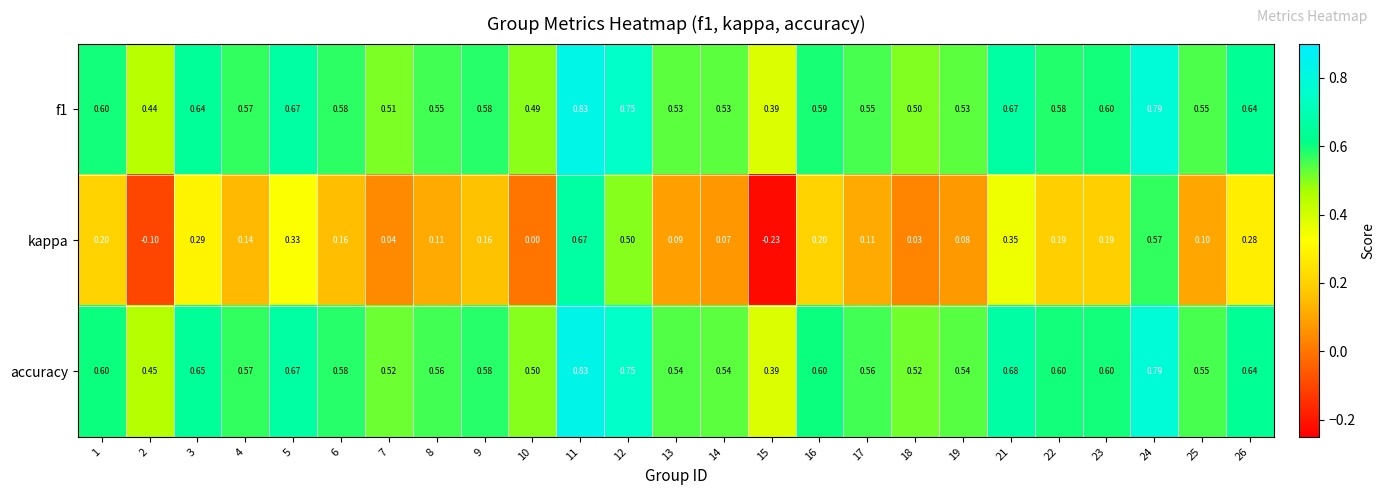

Is the value of f1 at 15 greater than the value of kappa at 24?

No